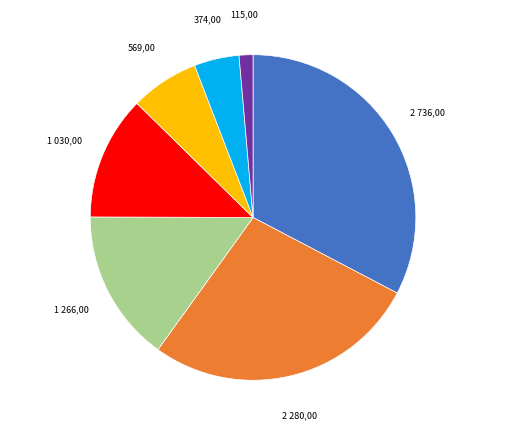

Does any single category account for the majority?

No